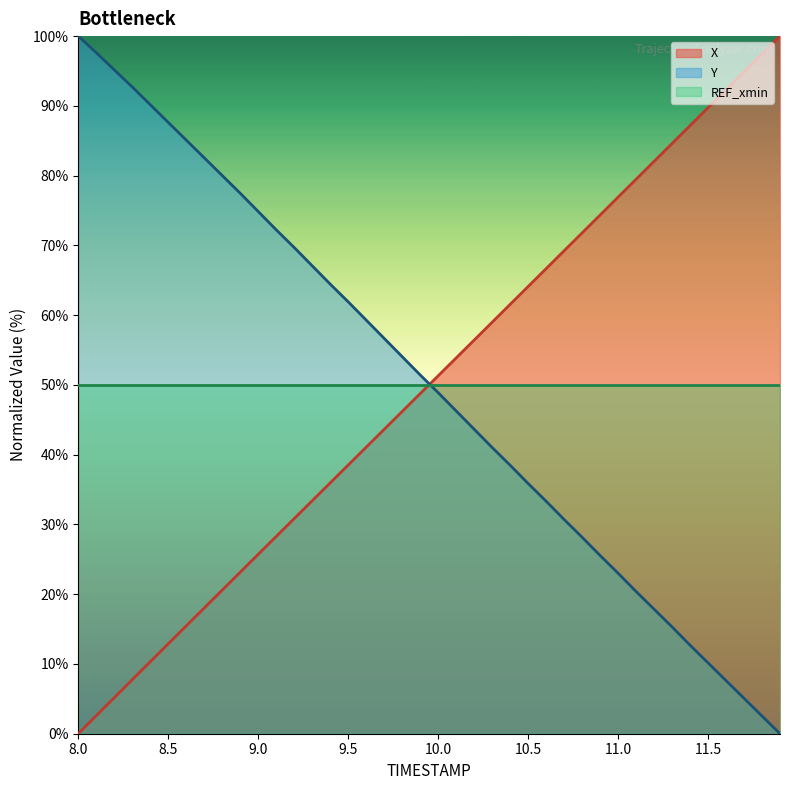

At which label does X reach its minimum?

8.0